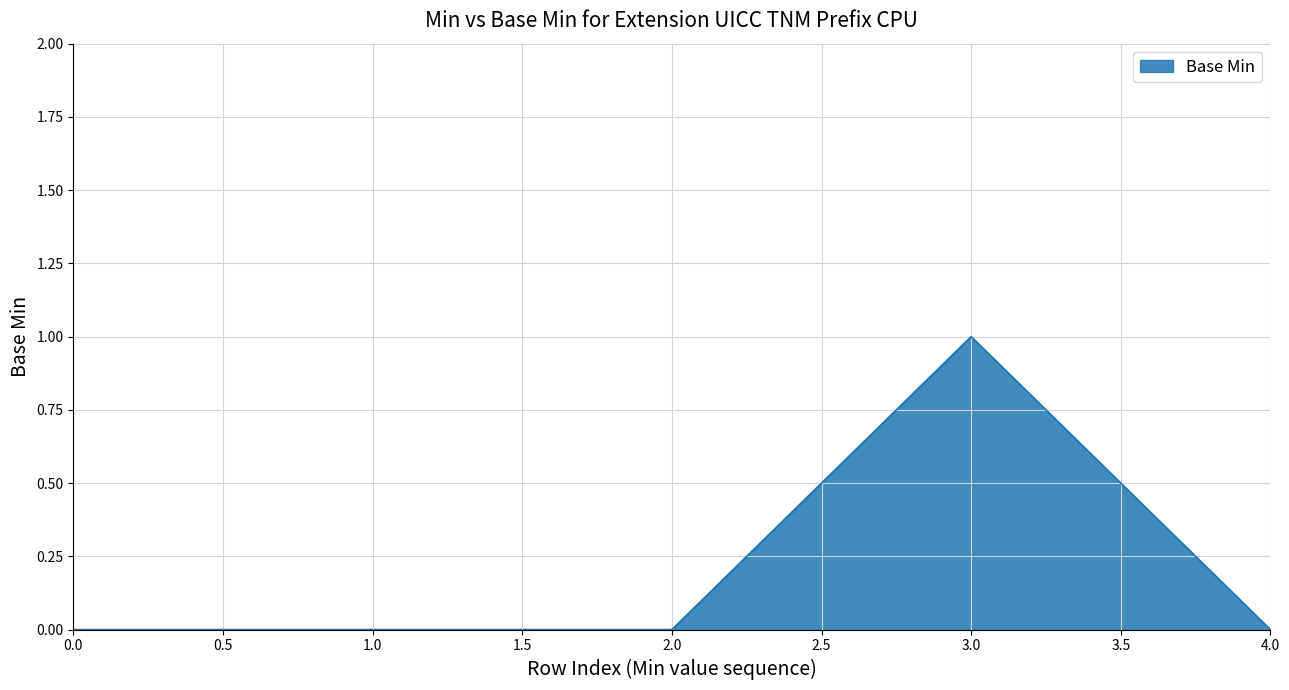

What is the difference between the maximum and minimum values?

1